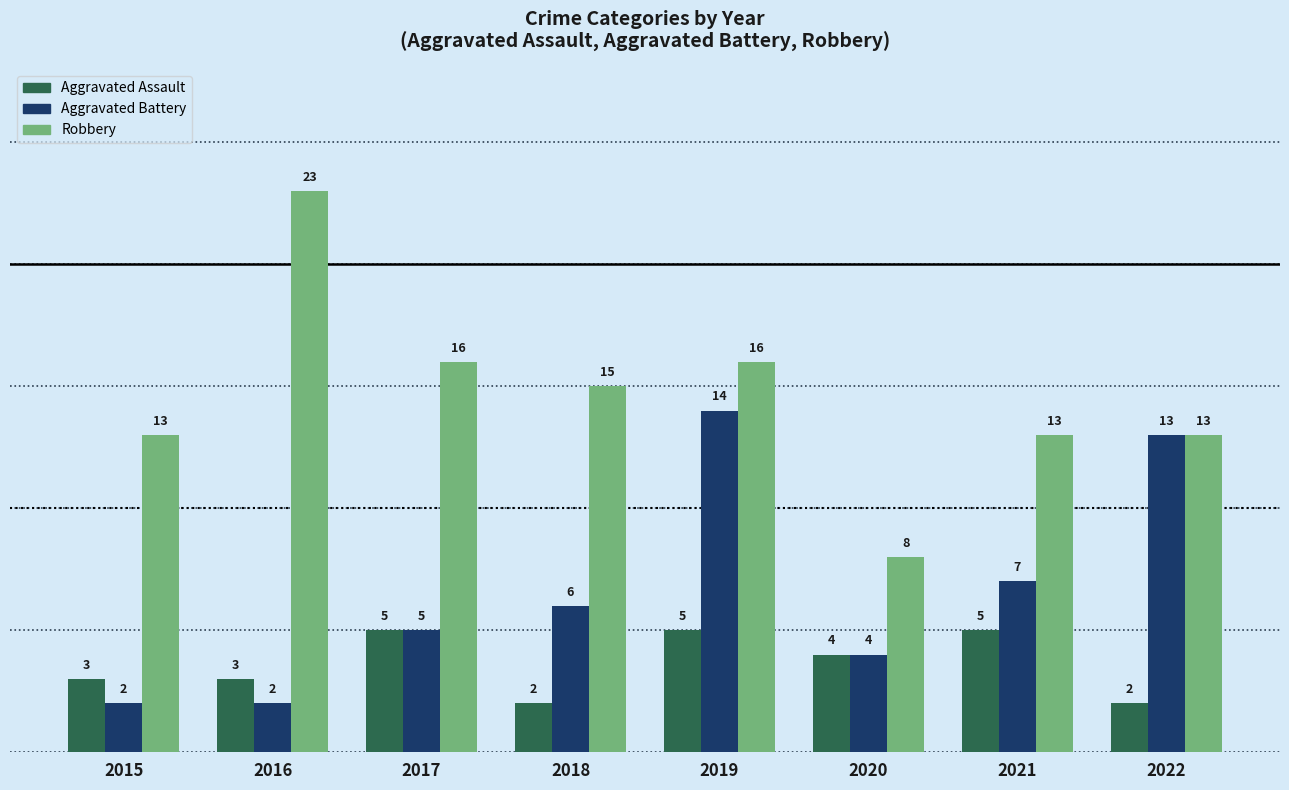

At which category is the sum across all series the highest?

2019